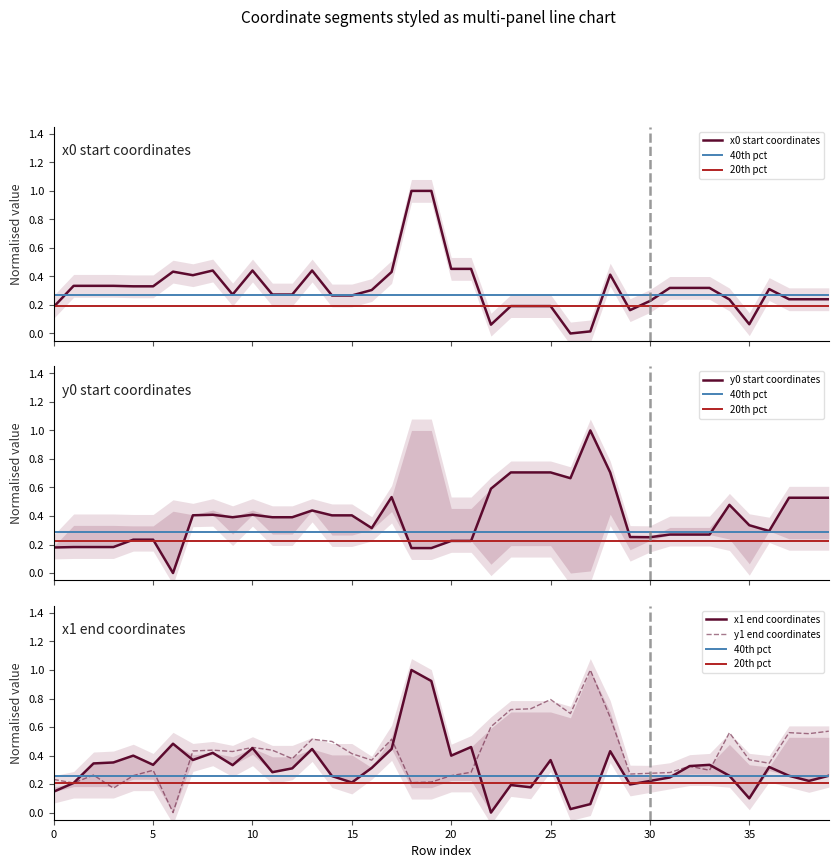

The y1 end coordinates series shows 0.5 at 25. True or false?

False